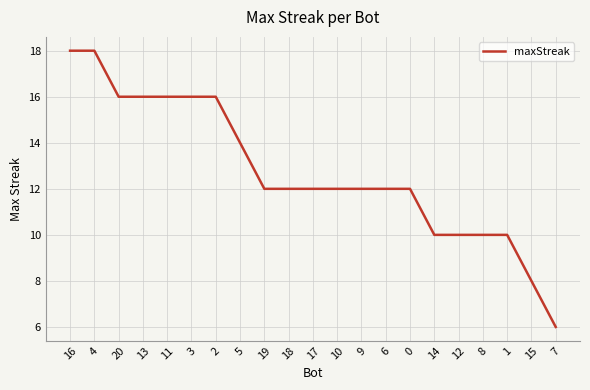

What position from the left is 4?

2